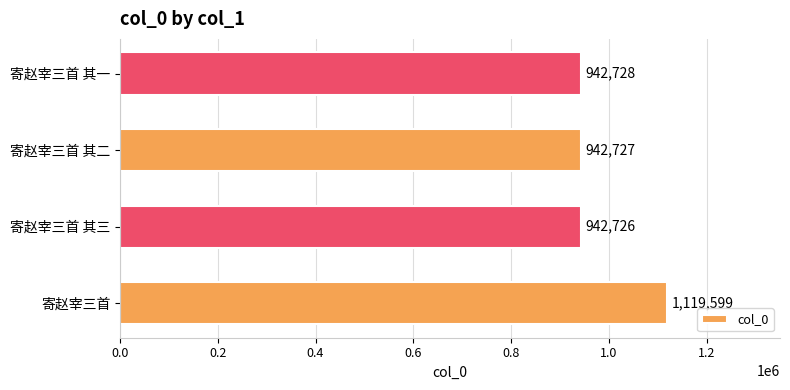

How many bars are there in total?

4